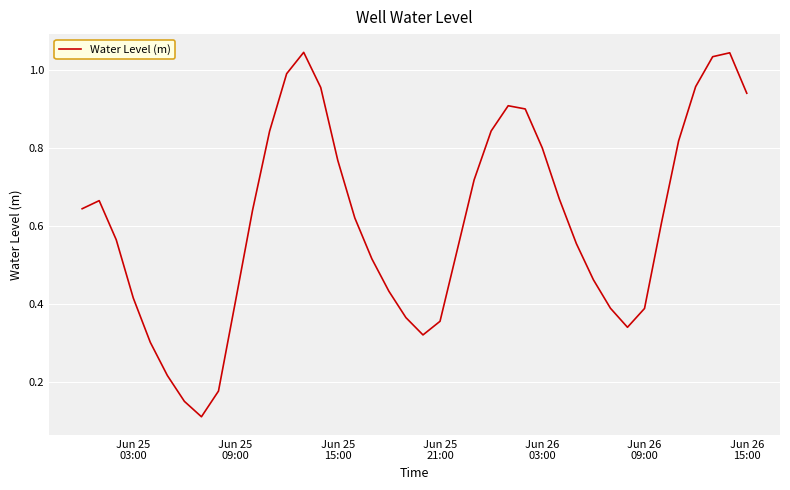

How many points are lower than both their immediate neighbors (excluding endpoints)?

3